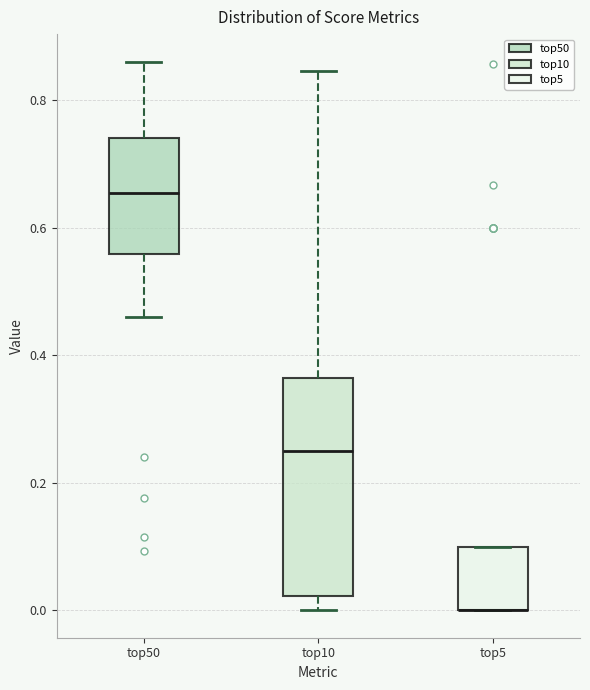

Reading left to right, read every box against the y-axis: the position of its median line, the range the box covers, and the ends of its whiskers. The values are not printed on the chart, so give them approximately, as read against the axis.

top50: median 0.66, box 0.56 to 0.74, whiskers 0.46 to 0.86
top10: median 0.26, box 0.02 to 0.36, whiskers 0.00 to 0.84
top5: median 0.00 (drawn on the box's lower edge), box 0.00 to 0.10, whiskers 0.00 to 0.10